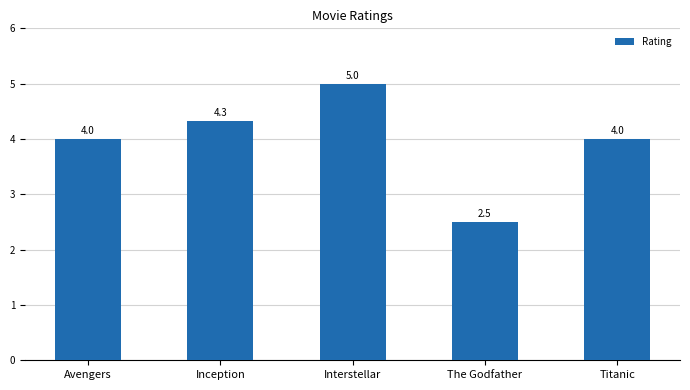

Which label corresponds to the smallest value in the chart?

The Godfather